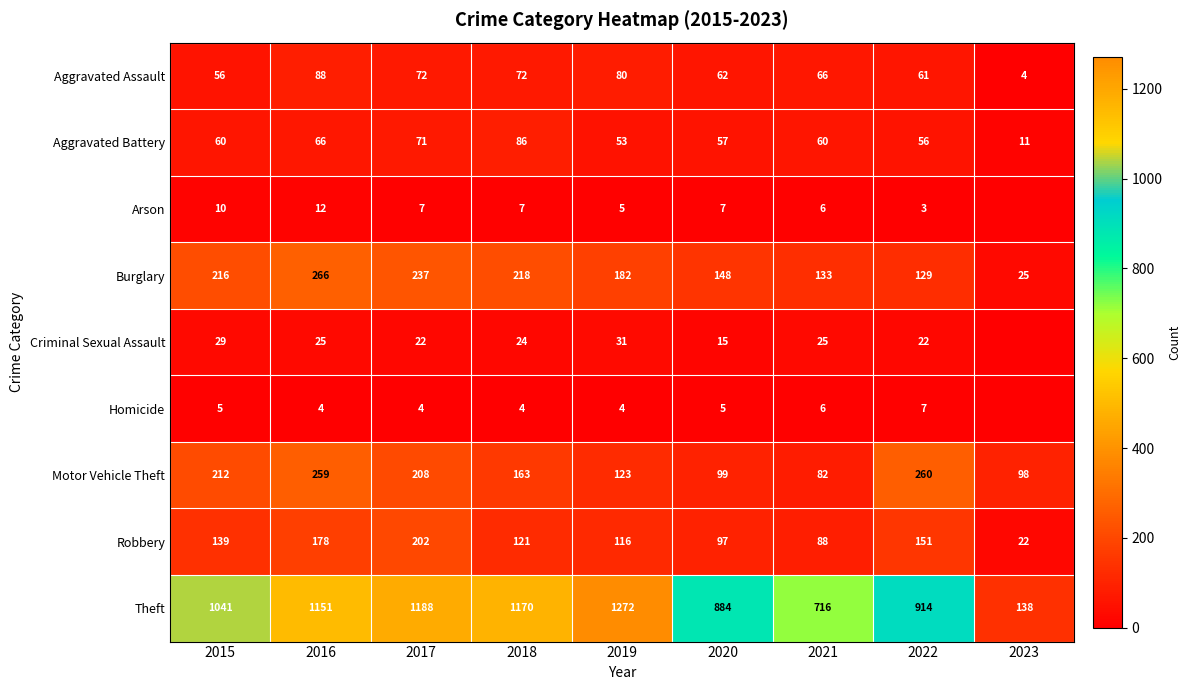

Between 2017 and 2018, which series saw the biggest shift?

Robbery